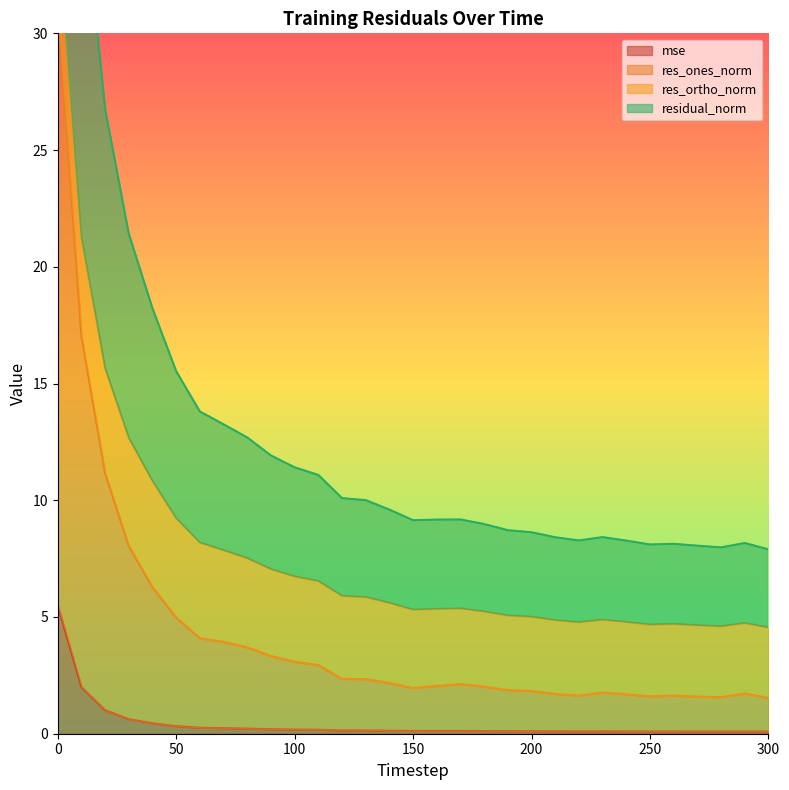

Which series has the widest spread of values?

res_ones_norm